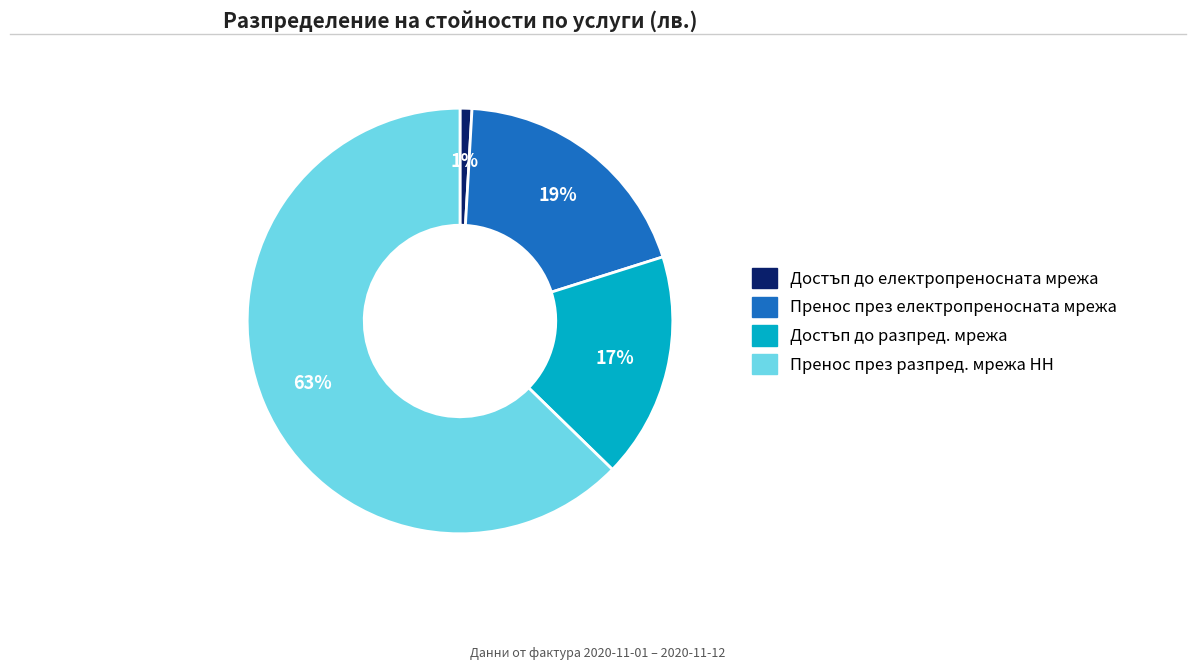

To the nearest percent, what is the difference between the largest and smallest slice percentages?

62%